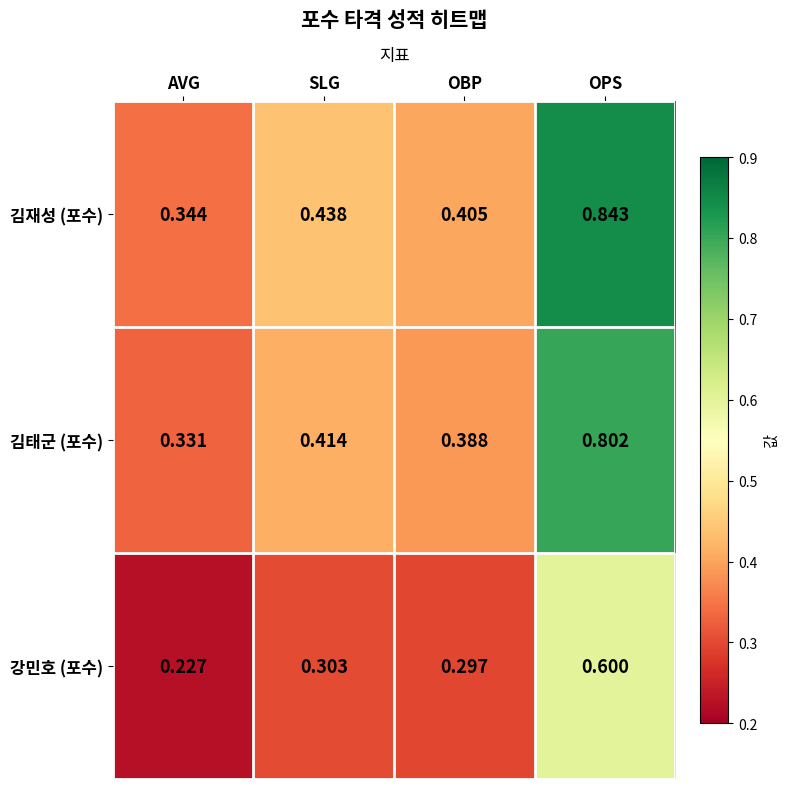

At OPS, list the series in order from smallest to largest.

강민호 (포수), 김태군 (포수), 김재성 (포수)